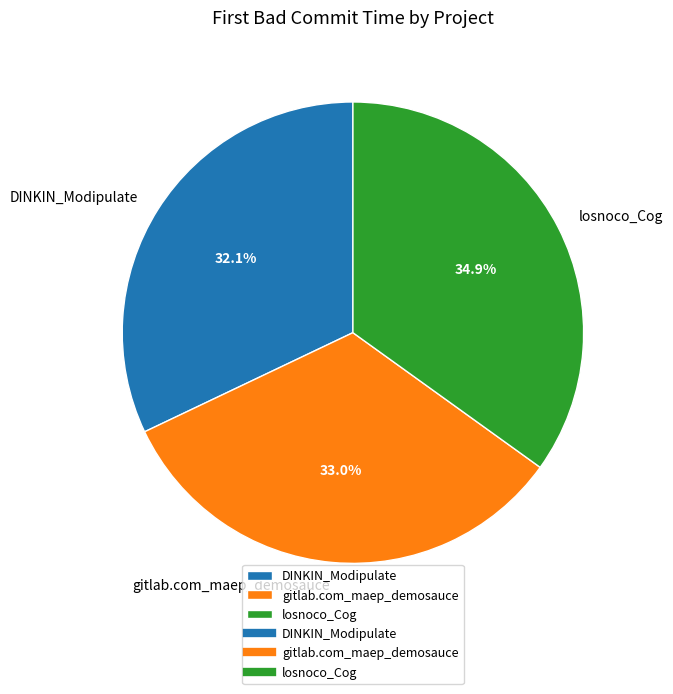

To the nearest percent, what is the difference between the largest and smallest slice percentages?

3%